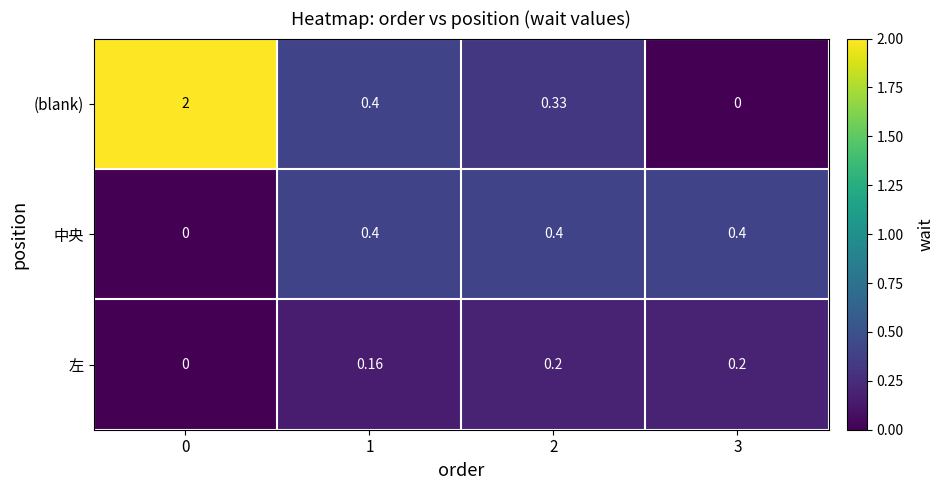

List the series in order of their overall mean, highest first.

(blank), 中央, 左